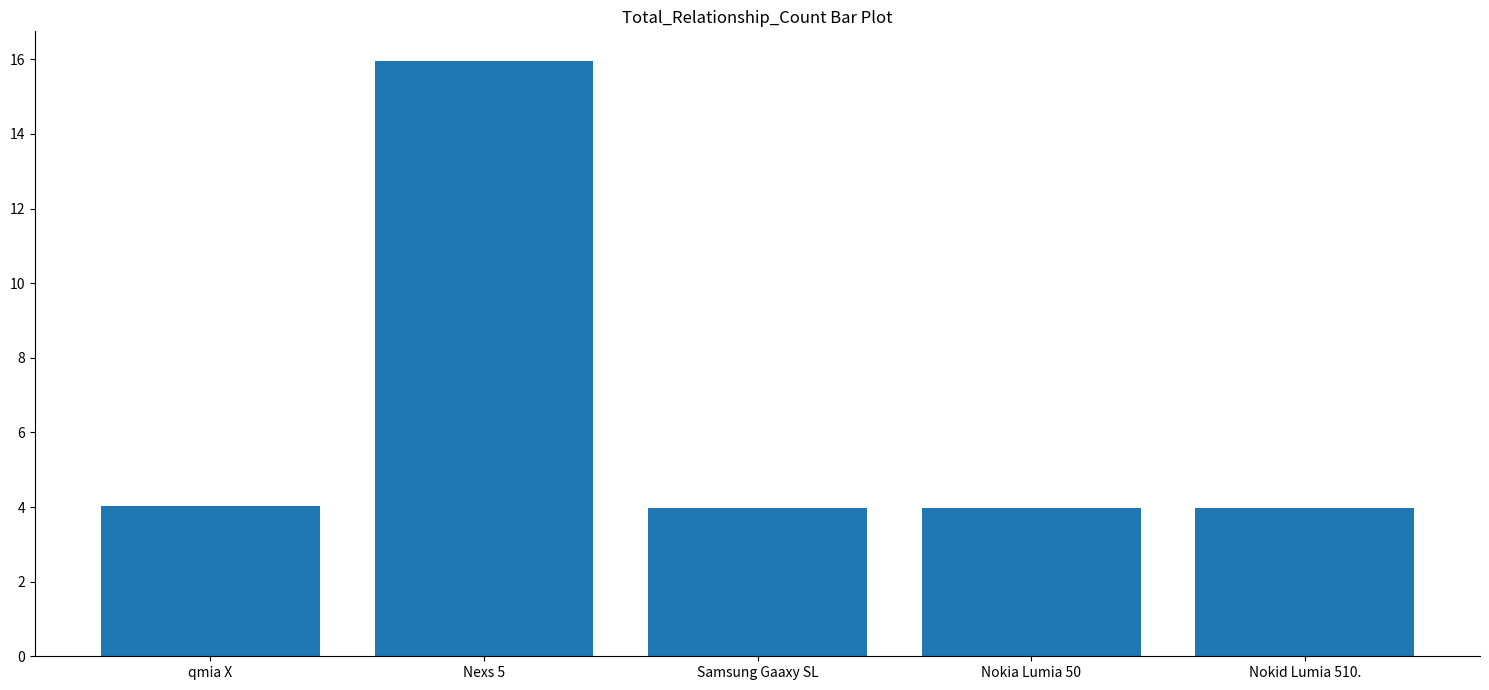

Are the bars grouped side by side (vs. stacked)?

No